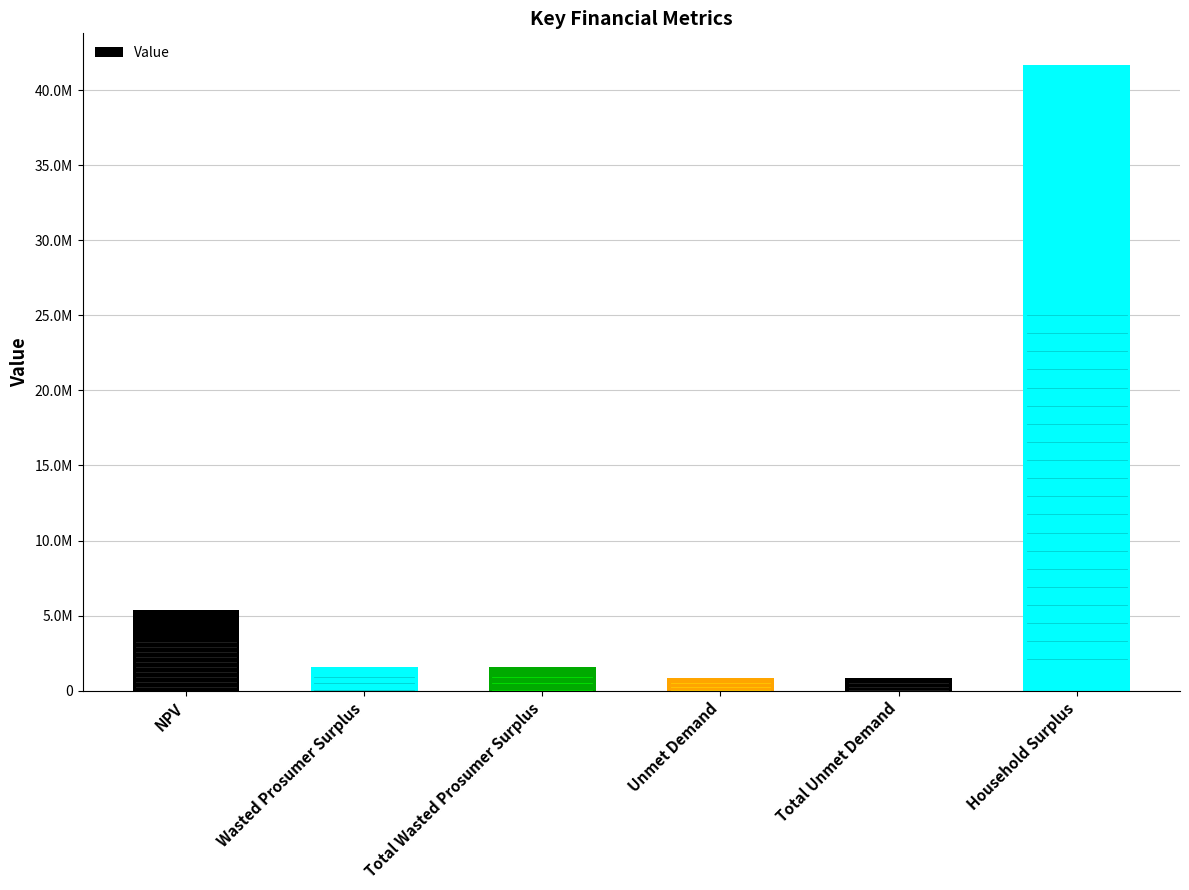

Reading left to right, transcribe all the data shown in this chart.

NPV=5402698.0	Wasted Prosumer Surplus=1574900.2	Total Wasted Prosumer Surplus=1574900.2	Unmet Demand=866927.2	Total Unmet Demand=866927.2	Household Surplus=41689136.9